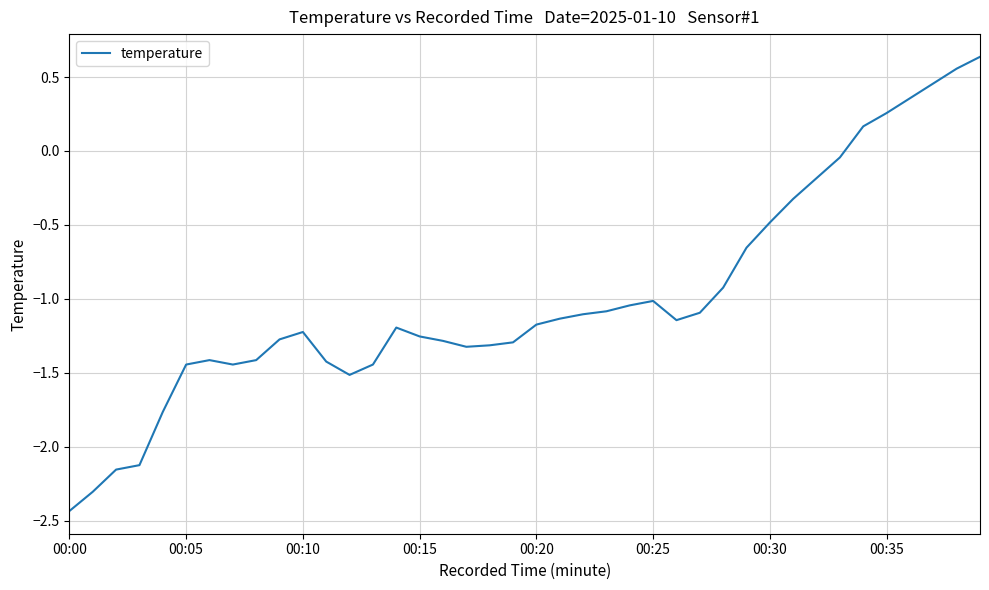

What is the minimum value shown in the chart?

-2.4